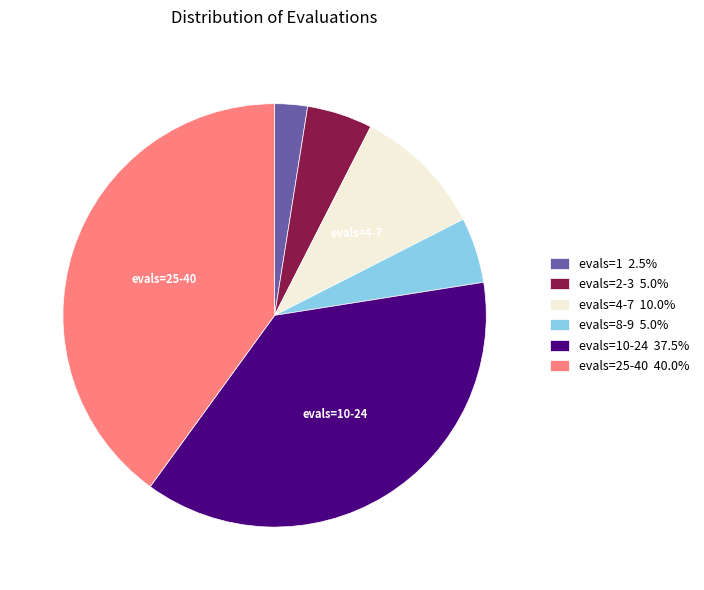

Is there any slice that represents more than half of the pie?

No